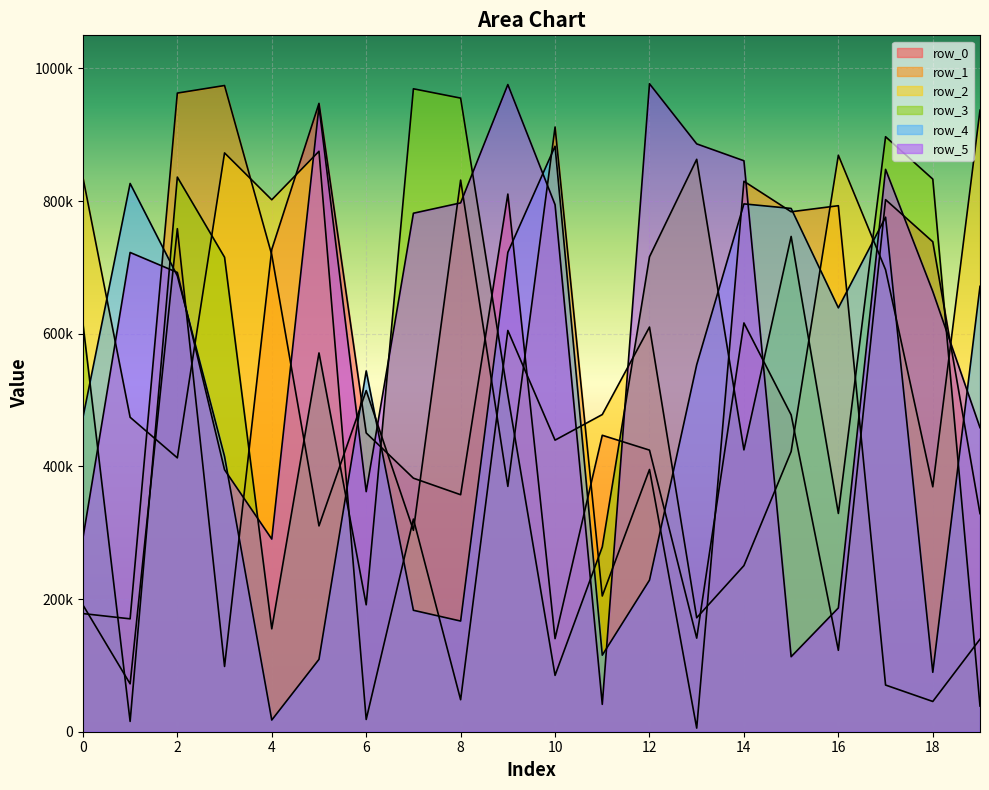

How many data points does each series have?

20